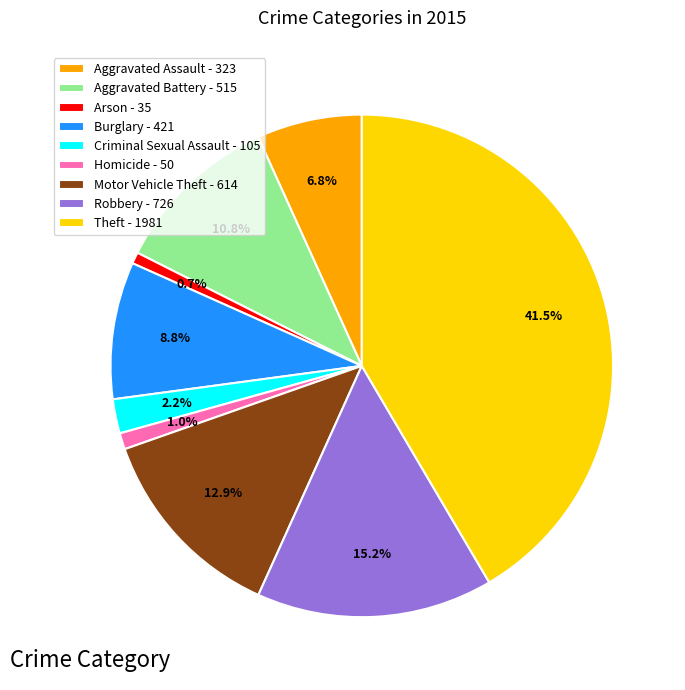

Which slice is the largest?

Theft